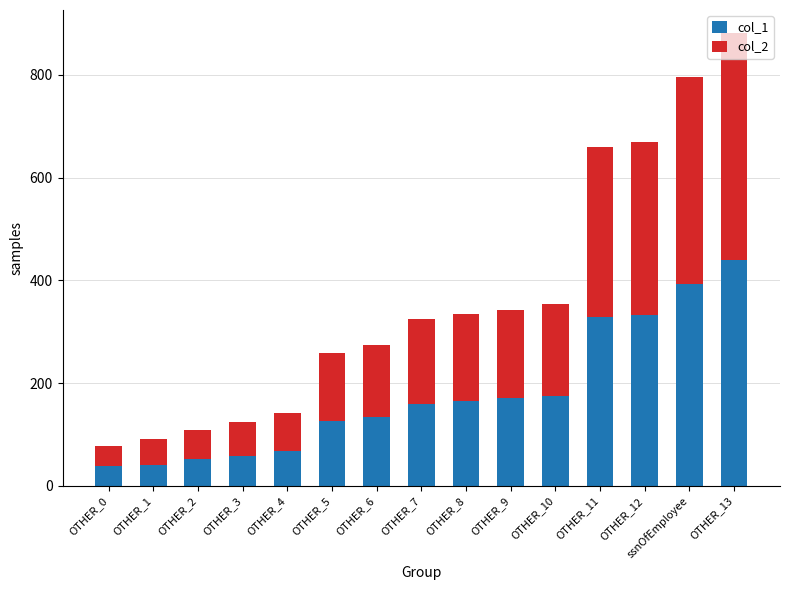

Which category has the highest value in the col_1 series?

OTHER_13